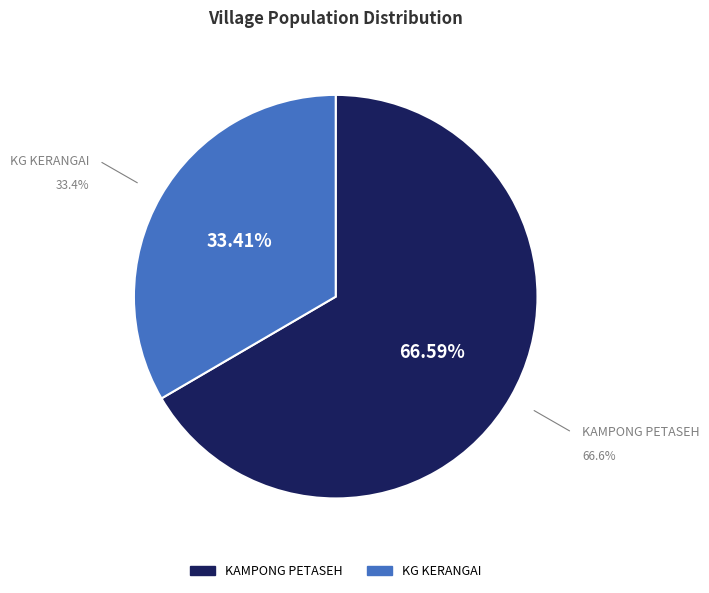

How many segments does this pie chart have?

2